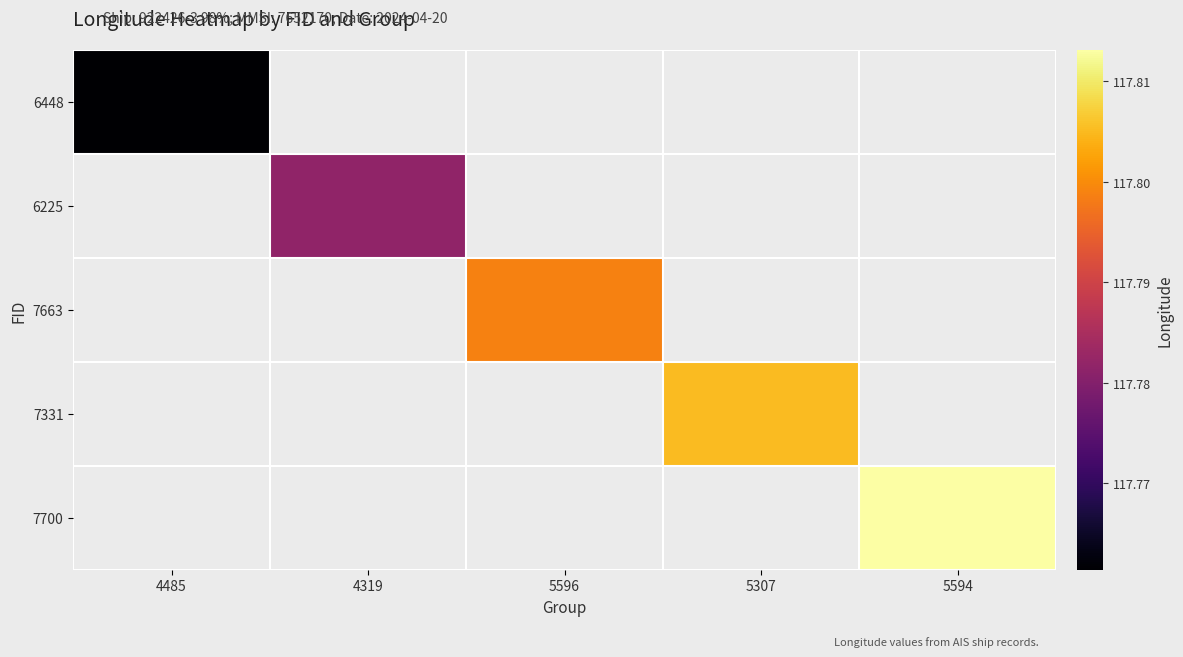

Which label corresponds to the largest value in the chart?

5594